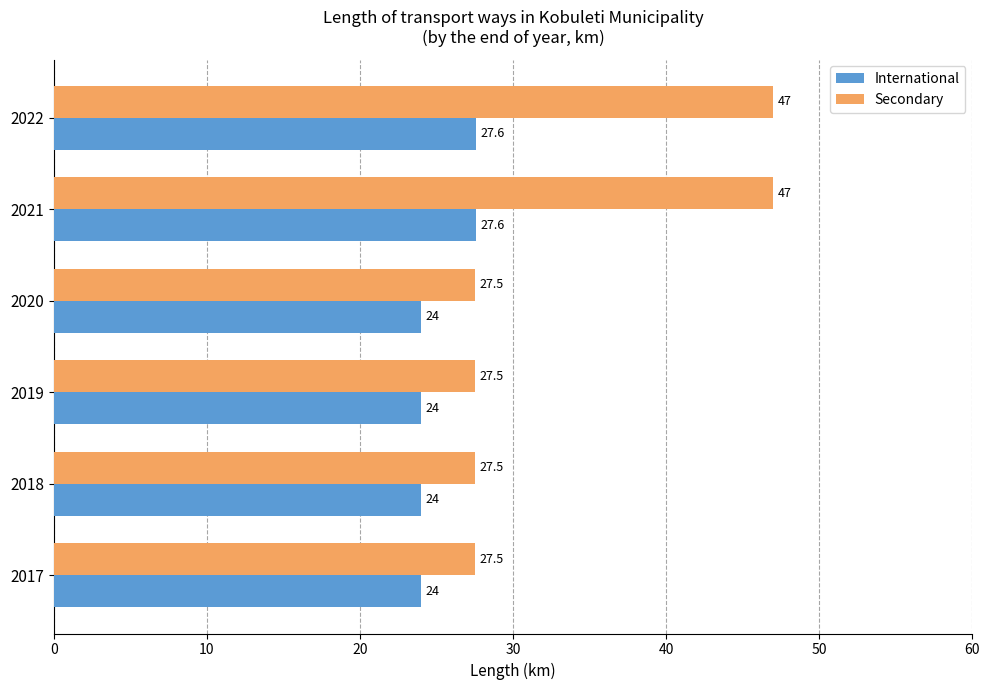

What is the smallest value displayed?

24.0